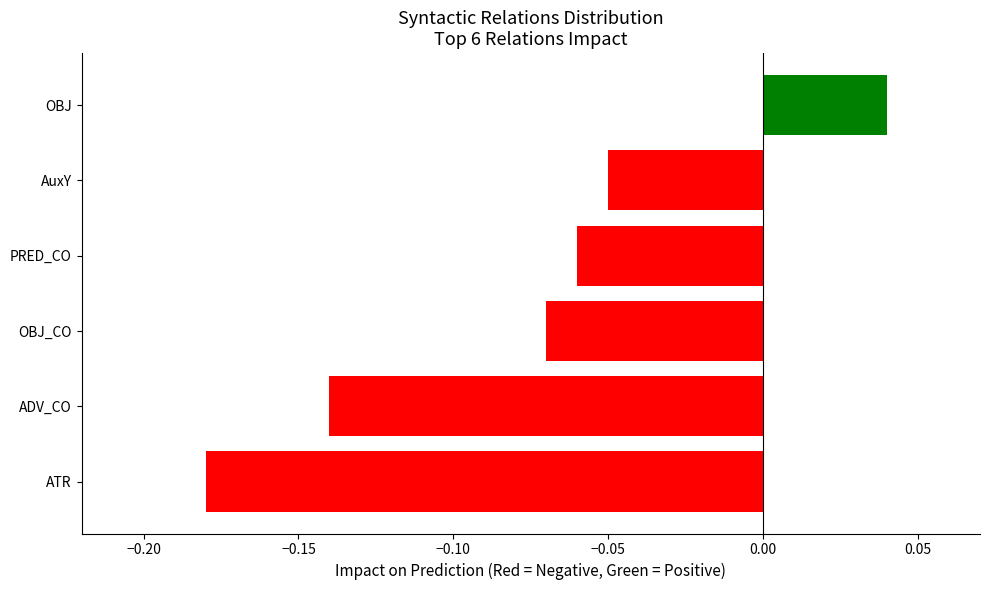

What is the sum of all values?

-0.5